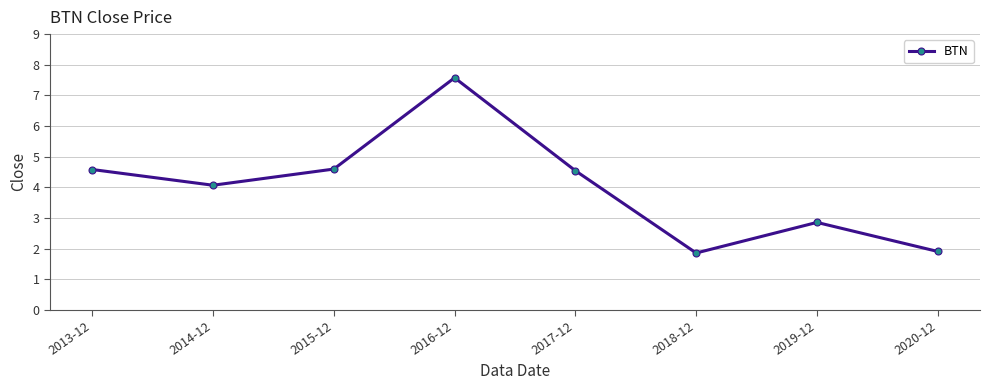

What is the ratio of the value at 2020-12 to the value at 2017-12?

0.4